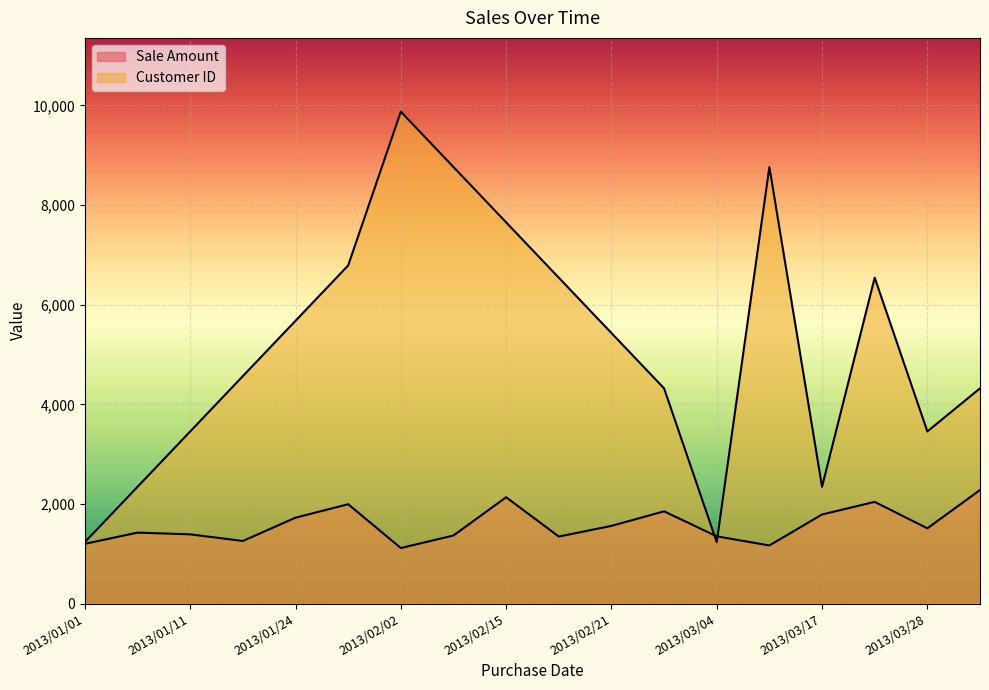

Which series ends up on top after the final intersection of Sale Amount and Customer ID?

Customer ID